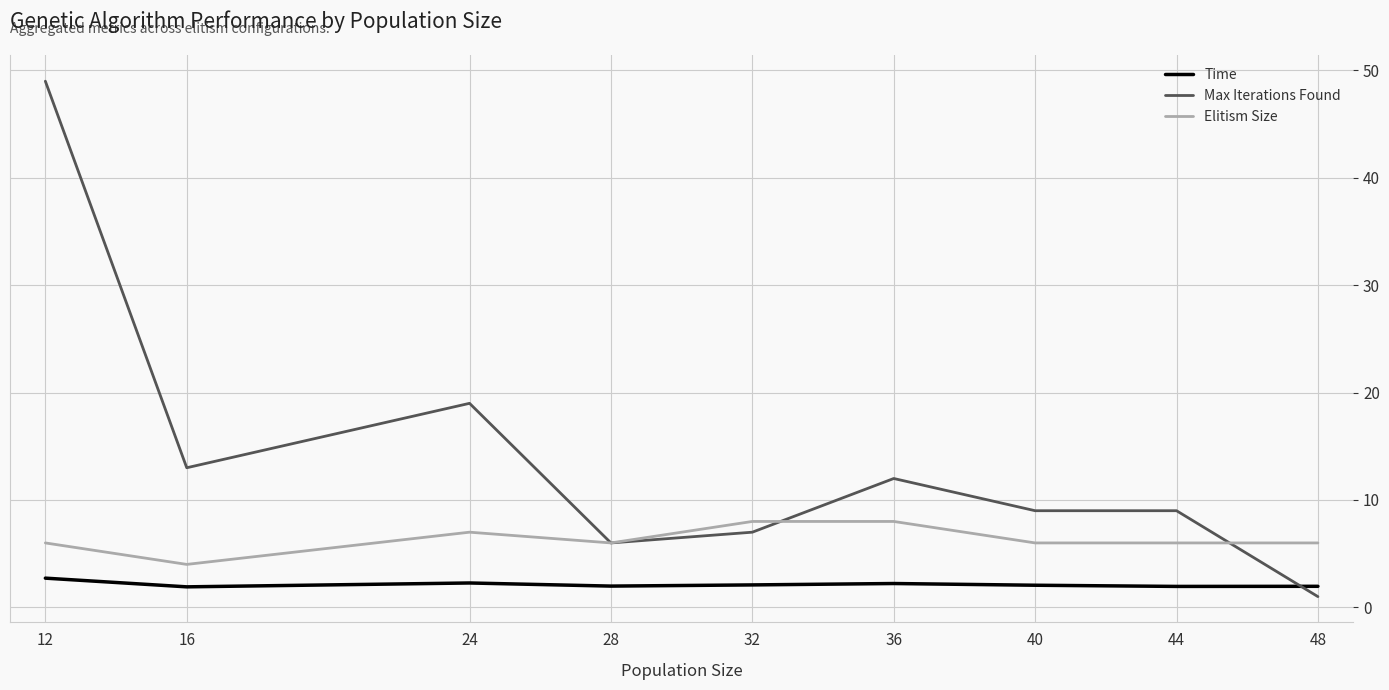

What are all the series names shown in the legend?

Time, Max Iterations Found, Elitism Size